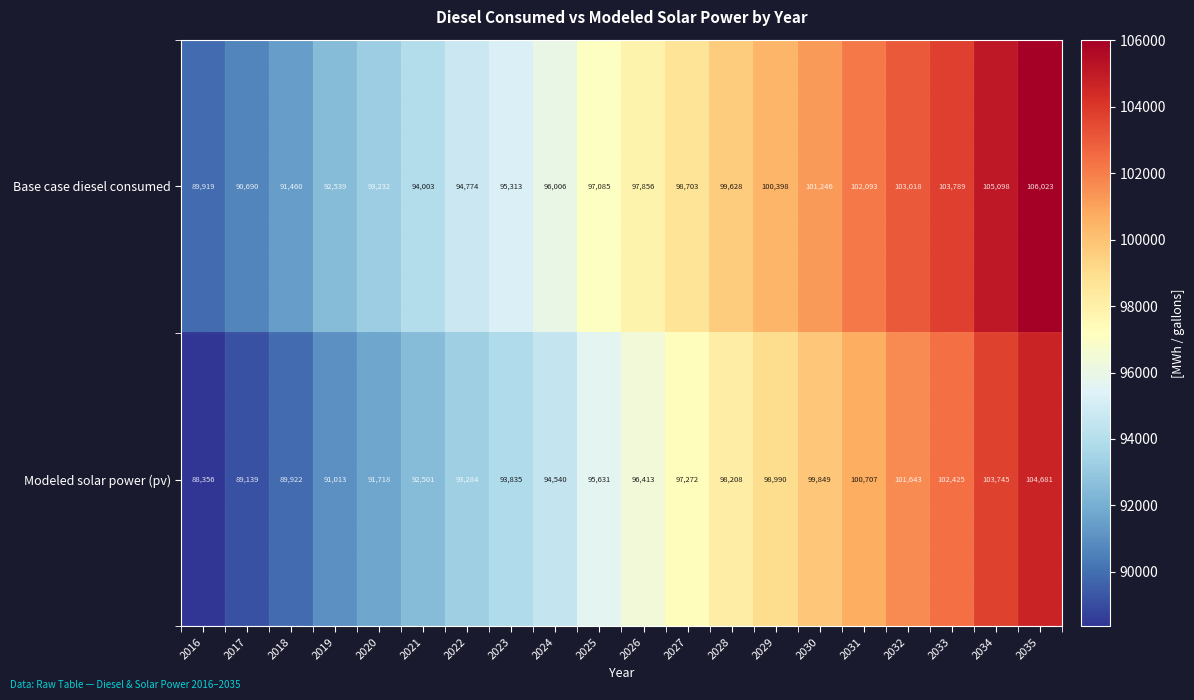

List the labels in order of Modeled solar power (pv) value, smallest first.

2016, 2017, 2018, 2019, 2020, 2021, 2022, 2023, 2024, 2025, 2026, 2027, 2028, 2029, 2030, 2031, 2032, 2033, 2034, 2035